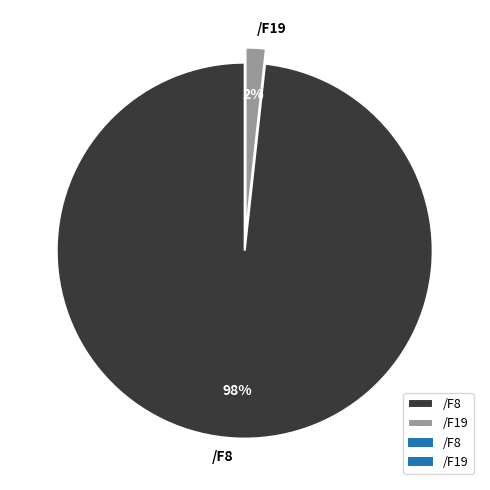

What is the ratio of the value at /F19 to the value at /F8?

0.0